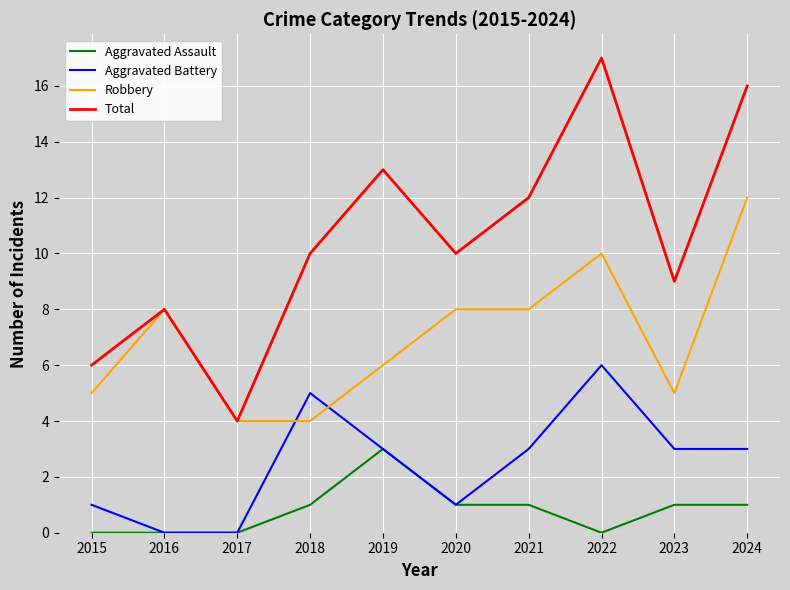

Which category has the highest value in the Robbery series?

2024